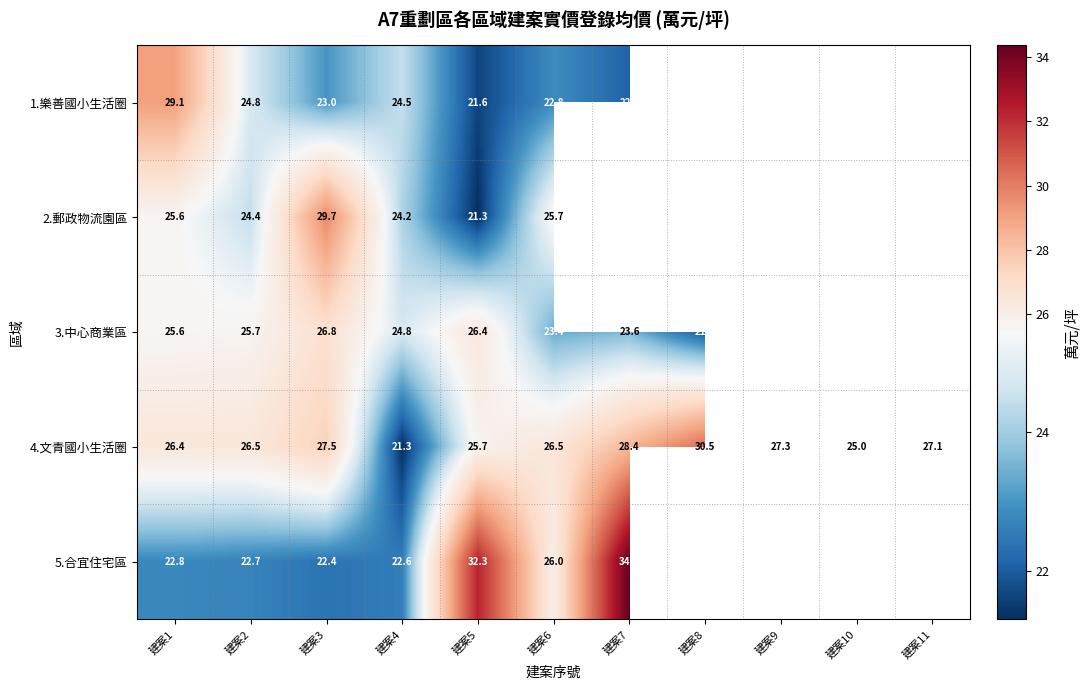

Rank the series at 建案4 from lowest to highest value.

4.文青國小生活圈, 5.合宜住宅區, 2.郵政物流園區, 1.樂善國小生活圈, 3.中心商業區